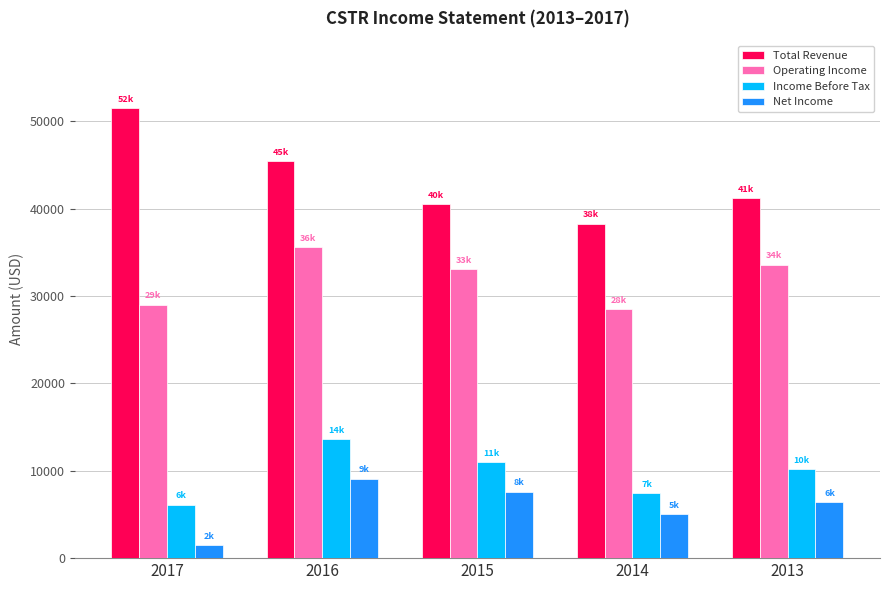

How many data points does each series have?

5